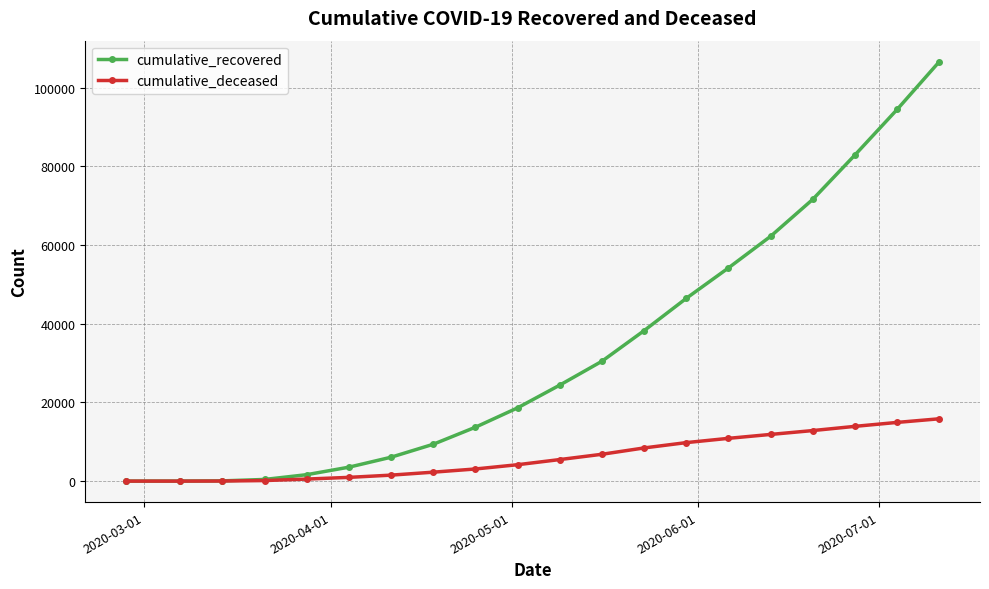

List the series in order of their overall mean, lowest first.

cumulative_deceased, cumulative_recovered